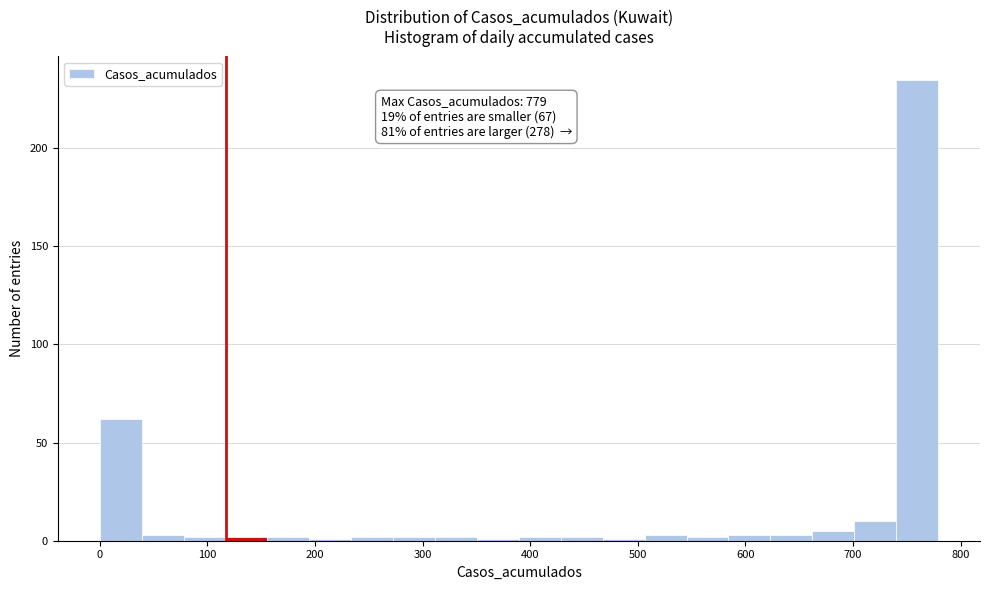

Read against the x-axis, roughly where is the centre of the tallest bar?

760